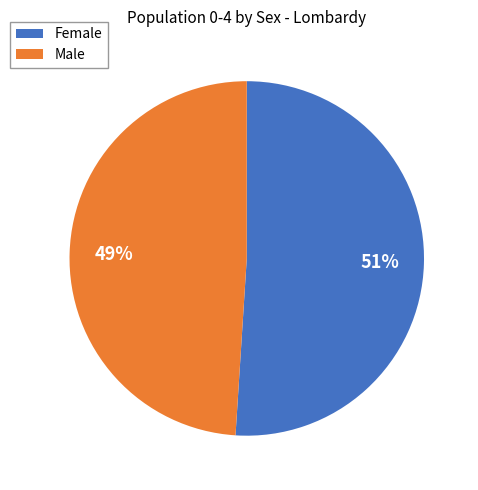

How many slices are in this pie chart?

2